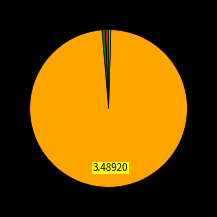

Is there a majority slice in this chart?

Yes